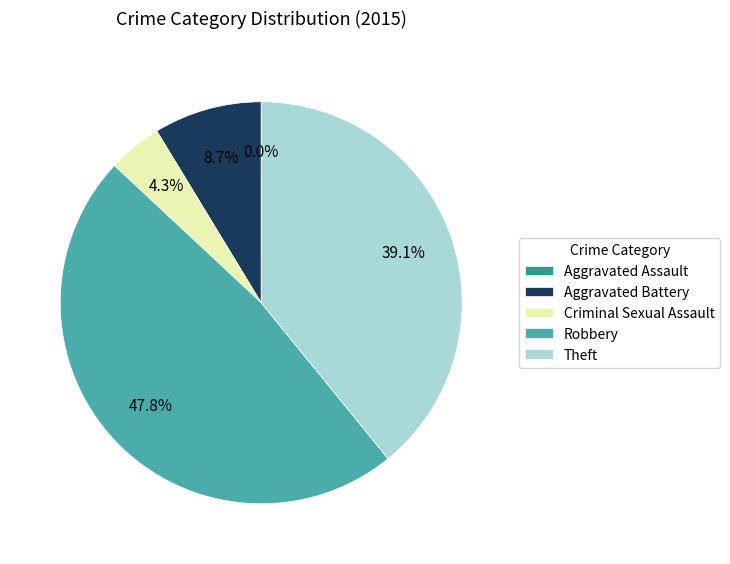

To the nearest percent, what is the difference between the Criminal Sexual Assault and Aggravated Assault slice percentages?

4%